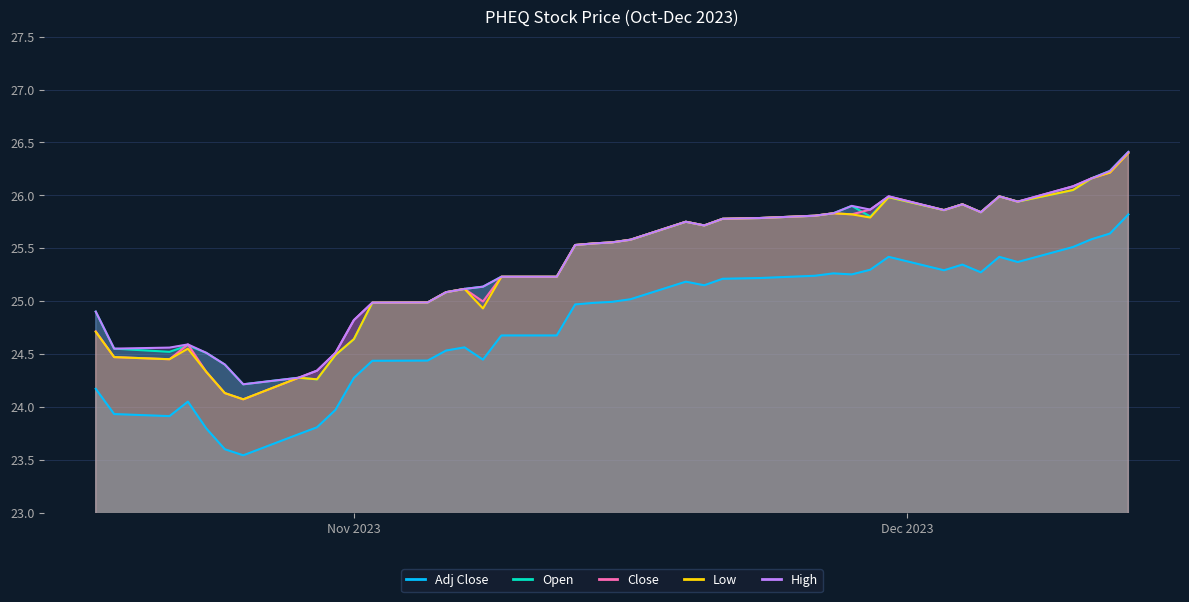

Which series has the largest range (max minus min)?

close